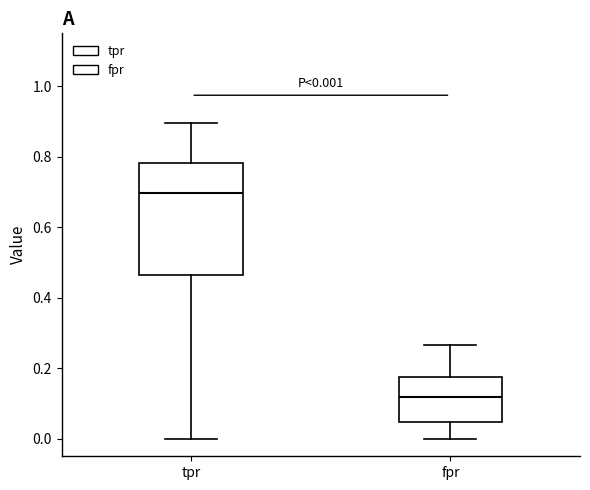

Which box's median line is the highest?

tpr